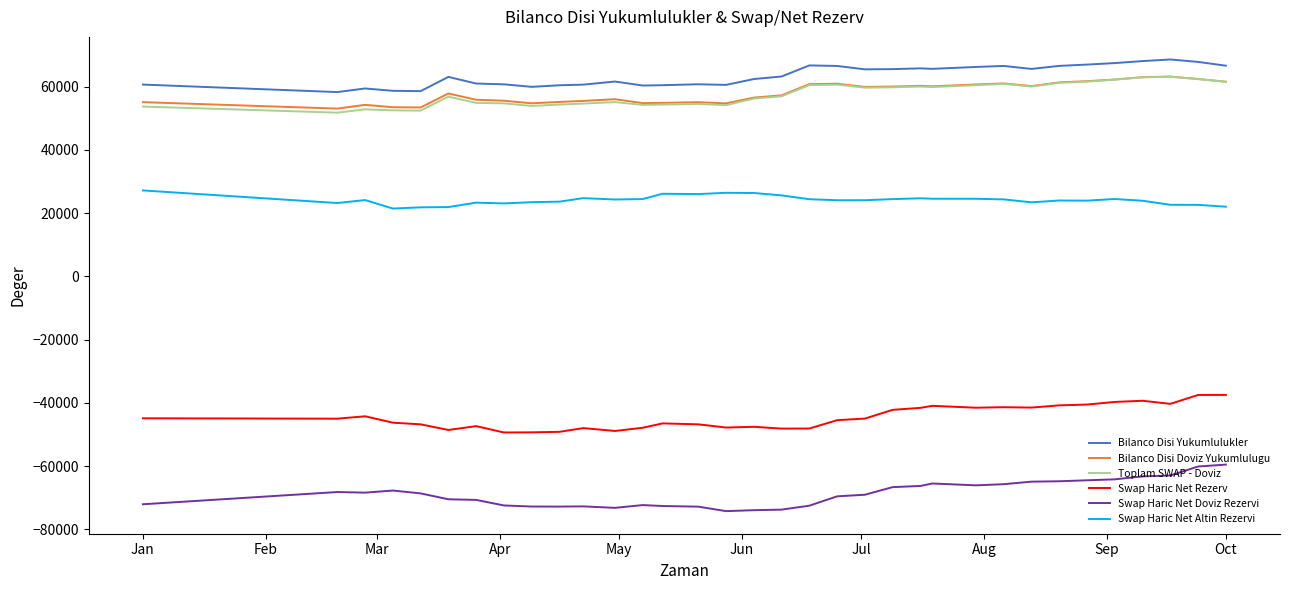

What is the maximum value for Bilanco Disi Yukumlulukler?

68596.0